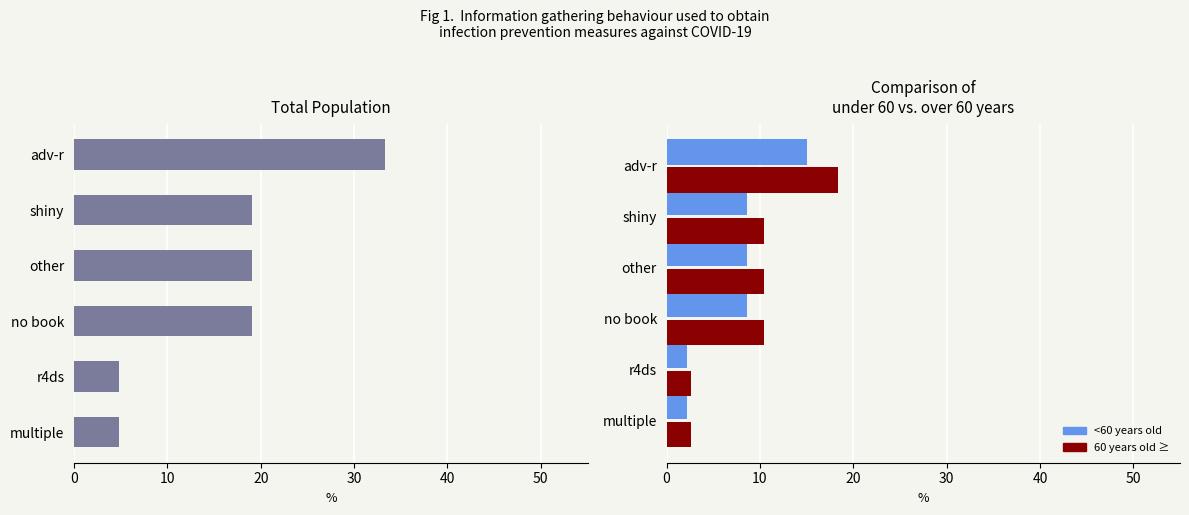

Reading left to right, extract all data points from this chart.

Total Population: 33.3	19.0	19.0	19.0	4.8	4.8
<60 years old: 15.0	8.6	8.6	8.6	2.1	2.1
60 years old ≥: 18.3	10.5	10.5	10.5	2.6	2.6